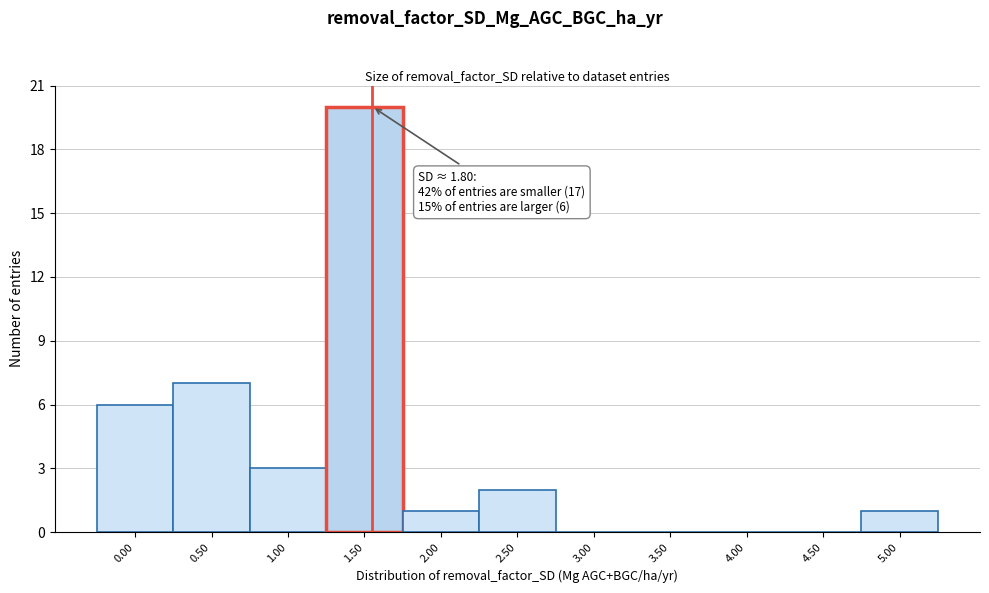

Reading left to right, extract all data points from this chart.

0.00=6	0.50=7	1.00=3	1.50=20	2.00=1	2.50=2	3.00=0	3.50=0	4.00=0	4.50=0	5.00=1